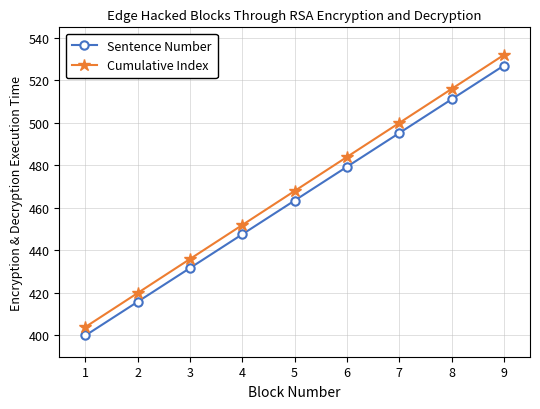

What are all the series names shown in the legend?

Sentence Number, Cumulative Index